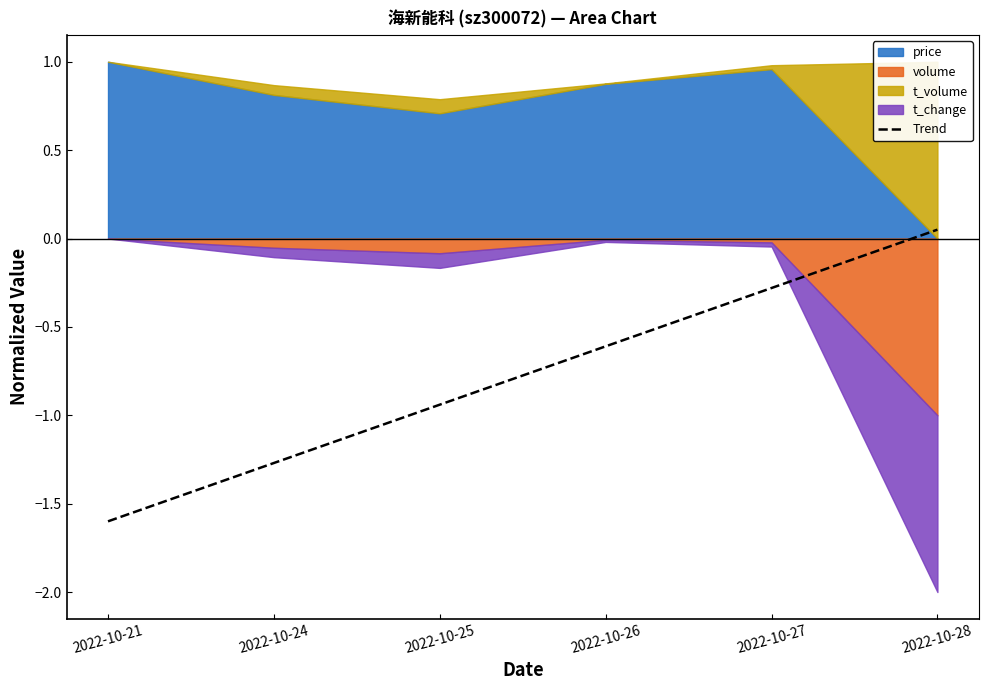

What value does the data have at 2022-10-25?

-0.9